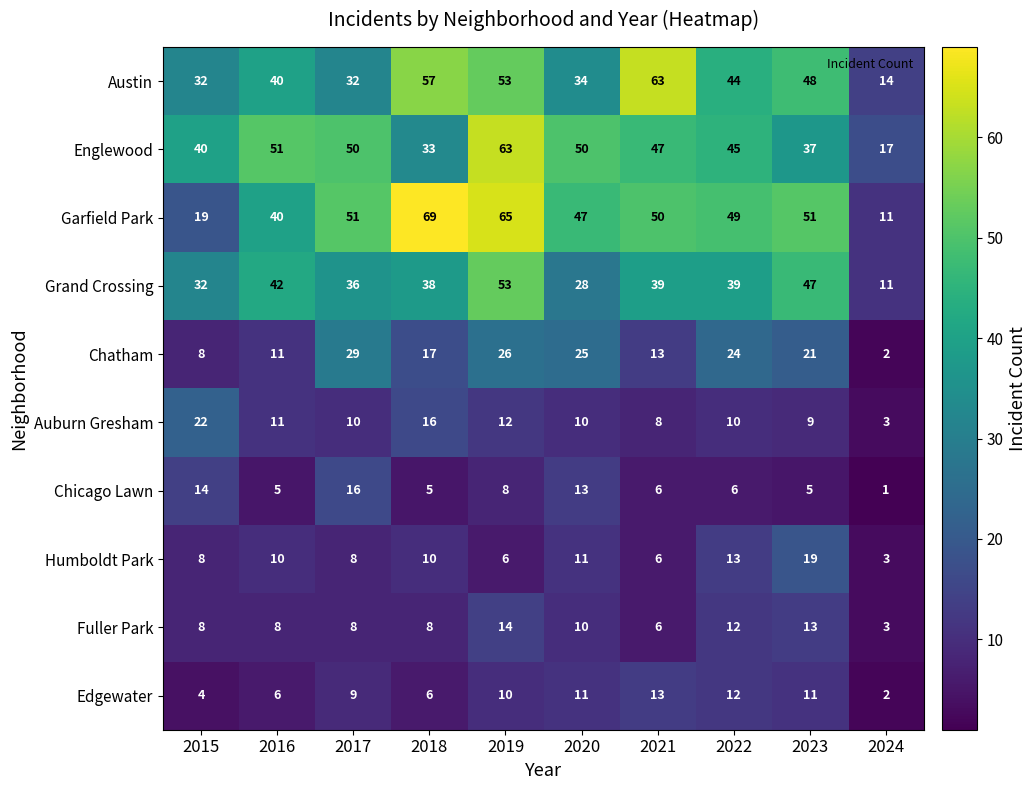

At which category does the chart reach its peak across all series?

2018